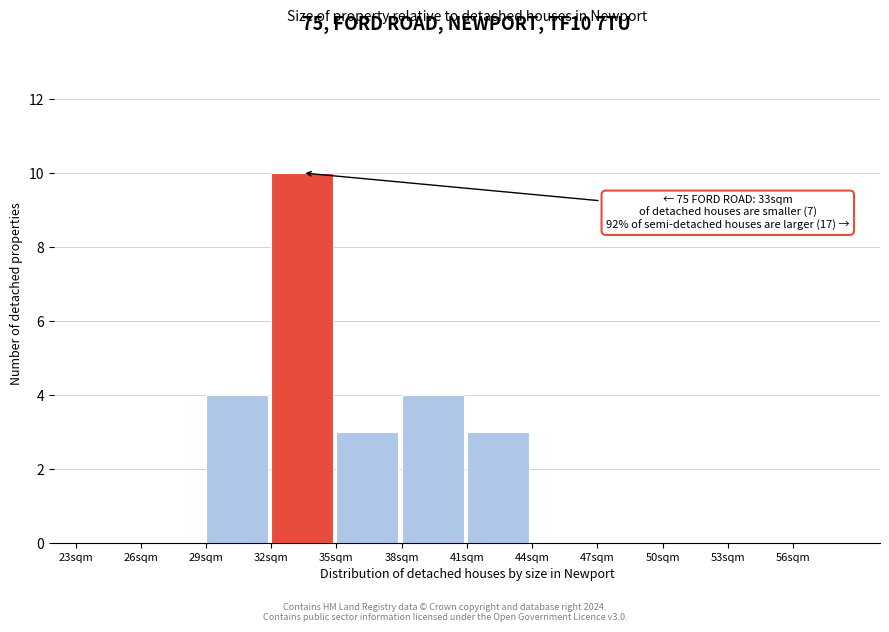

Over which range of the x-axis is the bar tallest?

32 to 35